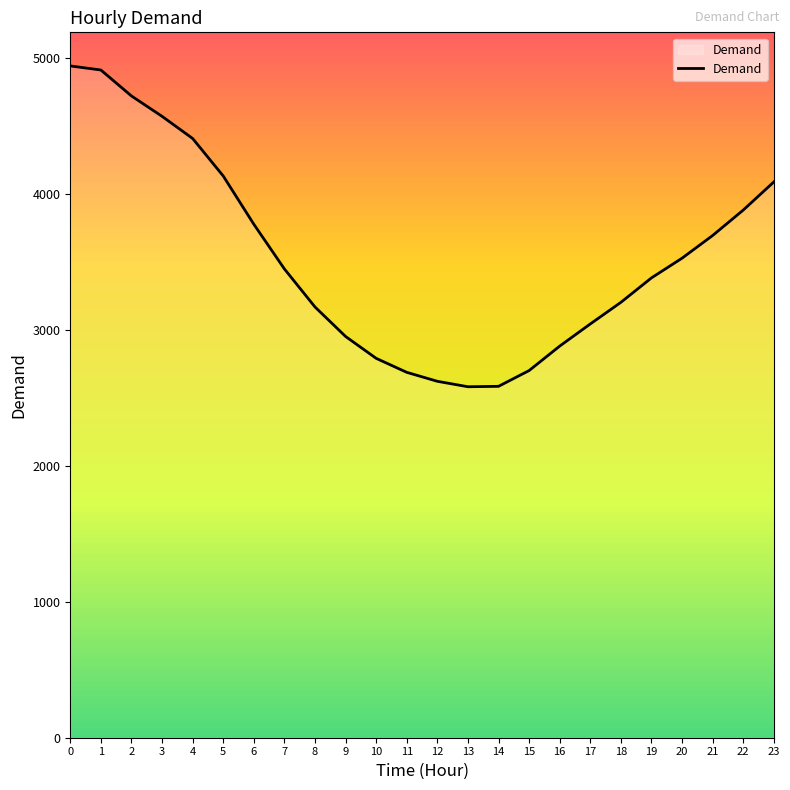

The value at 12 is 4280. True or false?

False